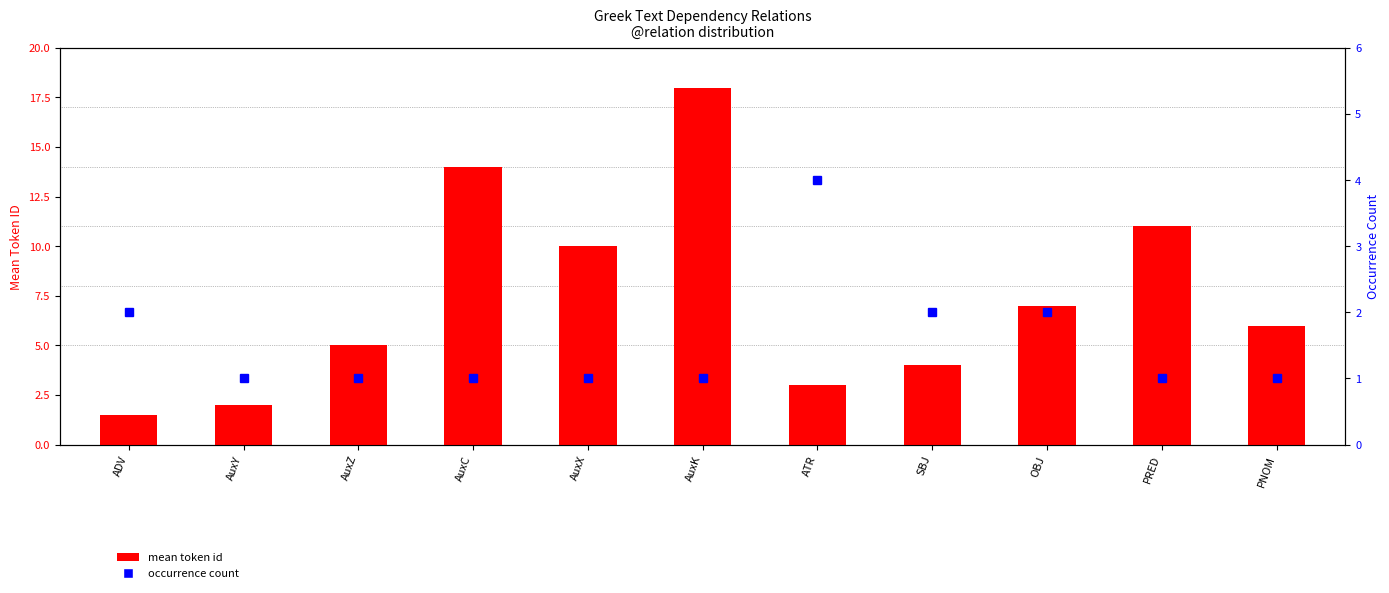

Reading left to right, extract all data points from this chart.

mean token id: ADV=1.5	AuxY=2.0	AuxZ=5.0	AuxC=14.0	AuxX=10.0	AuxK=18.0	ATR=3.0	SBJ=4.0	OBJ=7.0	PRED=11.0	PNOM=6.0
occurrence count: ADV=2.0	AuxY=1.0	AuxZ=1.0	AuxC=1.0	AuxX=1.0	AuxK=1.0	ATR=4.0	SBJ=2.0	OBJ=2.0	PRED=1.0	PNOM=1.0